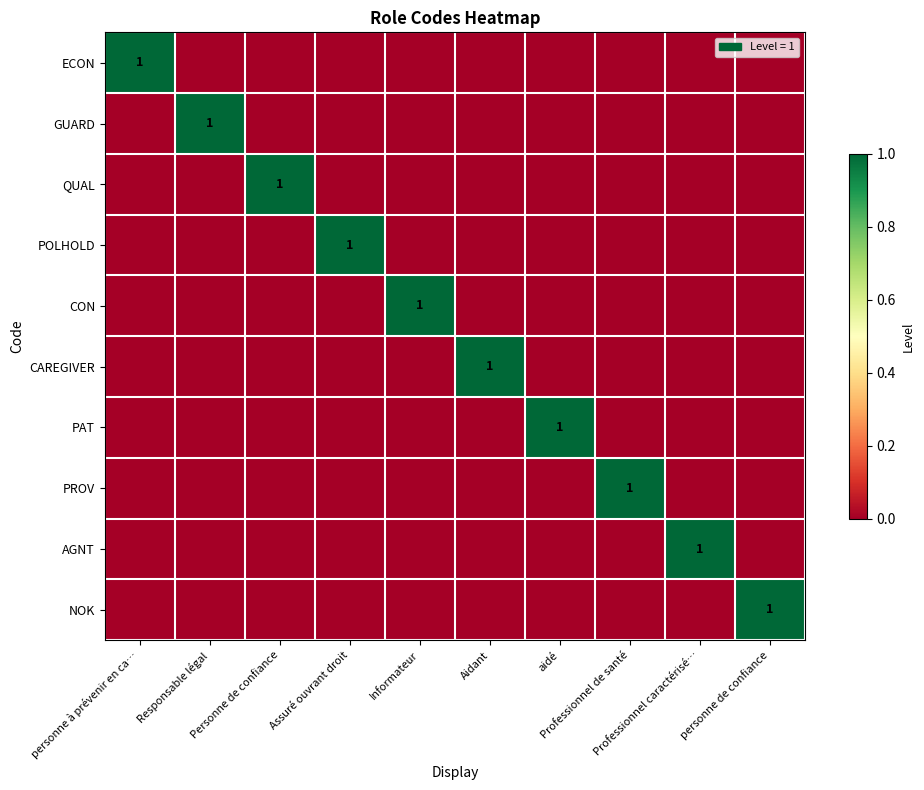

How many distinct data groups are displayed?

10